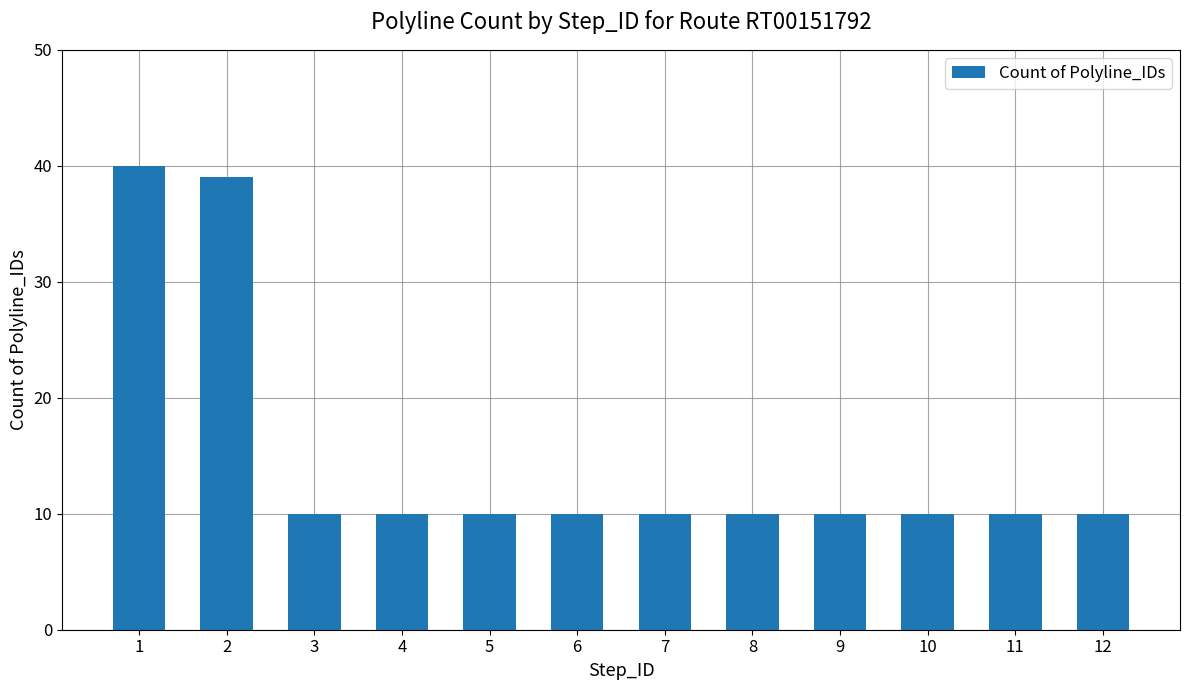

Does the chart contain stacked bars?

No